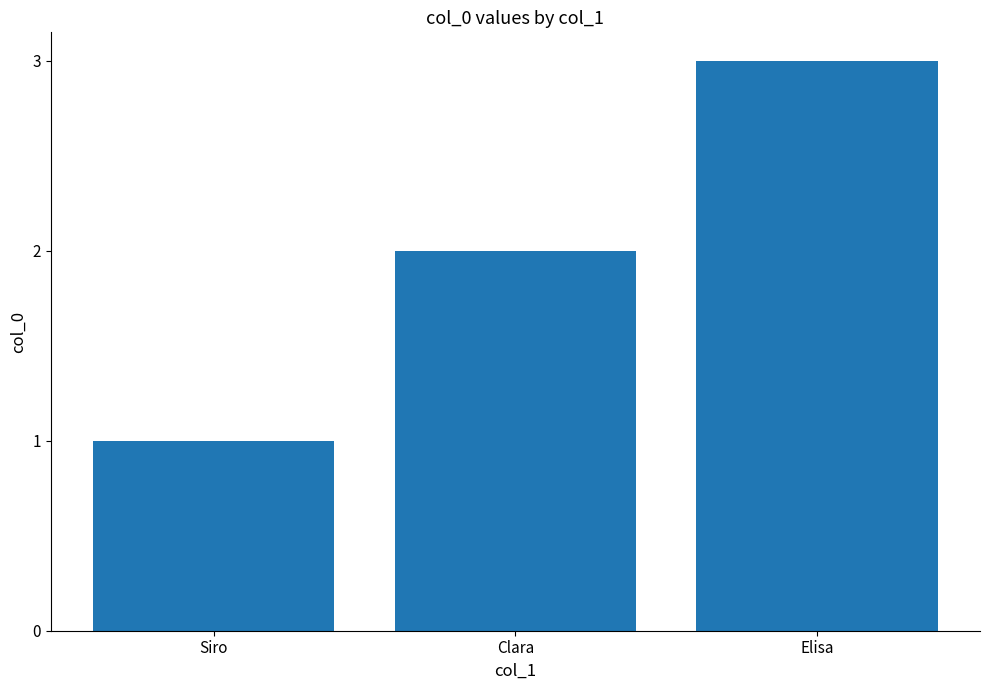

Reading right to left, extract all data points from this chart.

Elisa=3	Clara=2	Siro=1